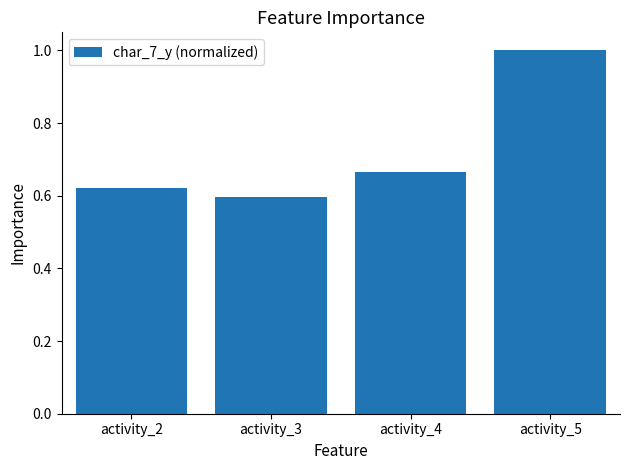

Which category has the highest value across all series?

activity_5